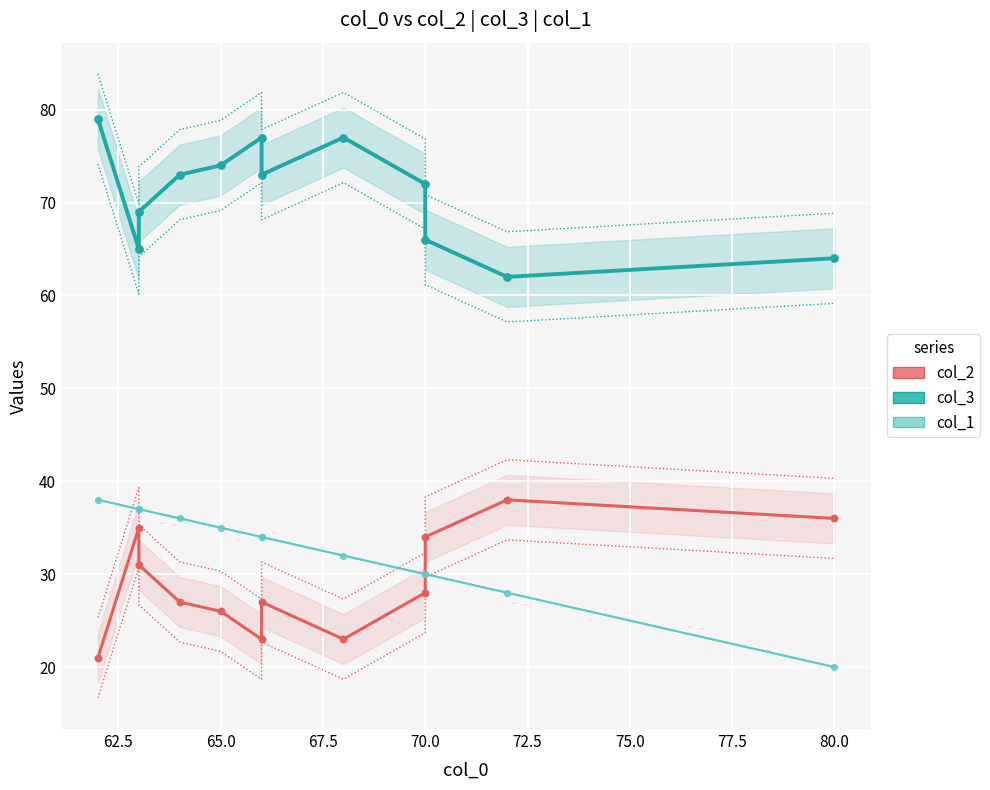

Which series contains the lowest Y value?

col_1